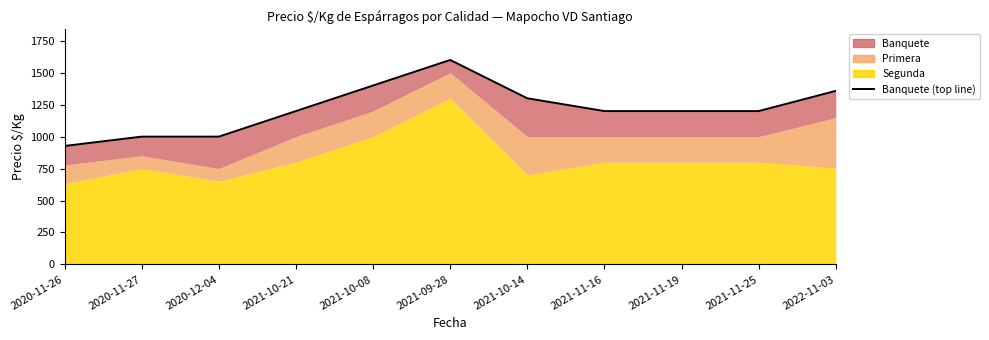

What is the difference between the maximum and minimum values?

673